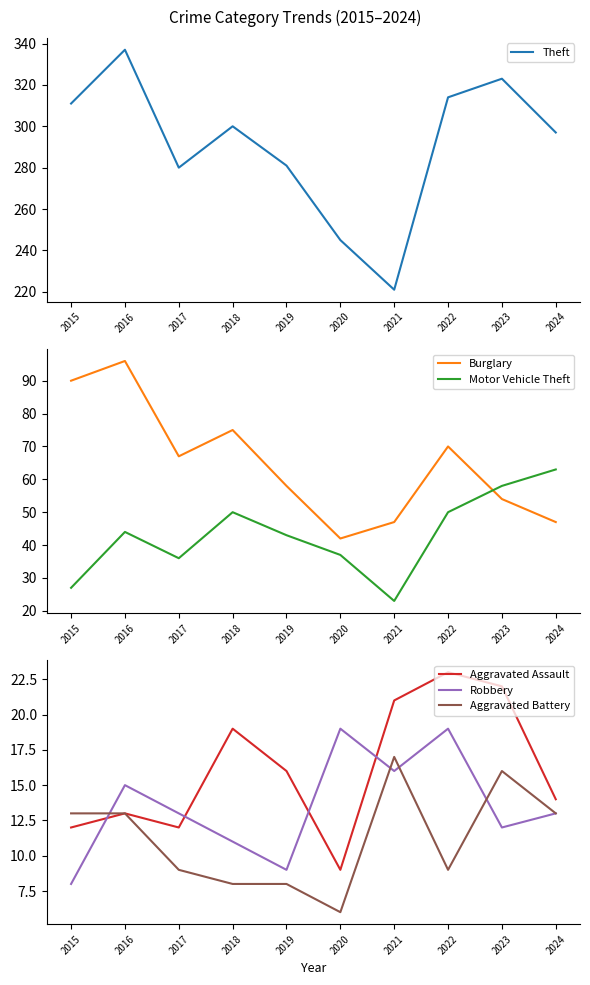

Where is Motor Vehicle Theft nearest to the value 43?

2019